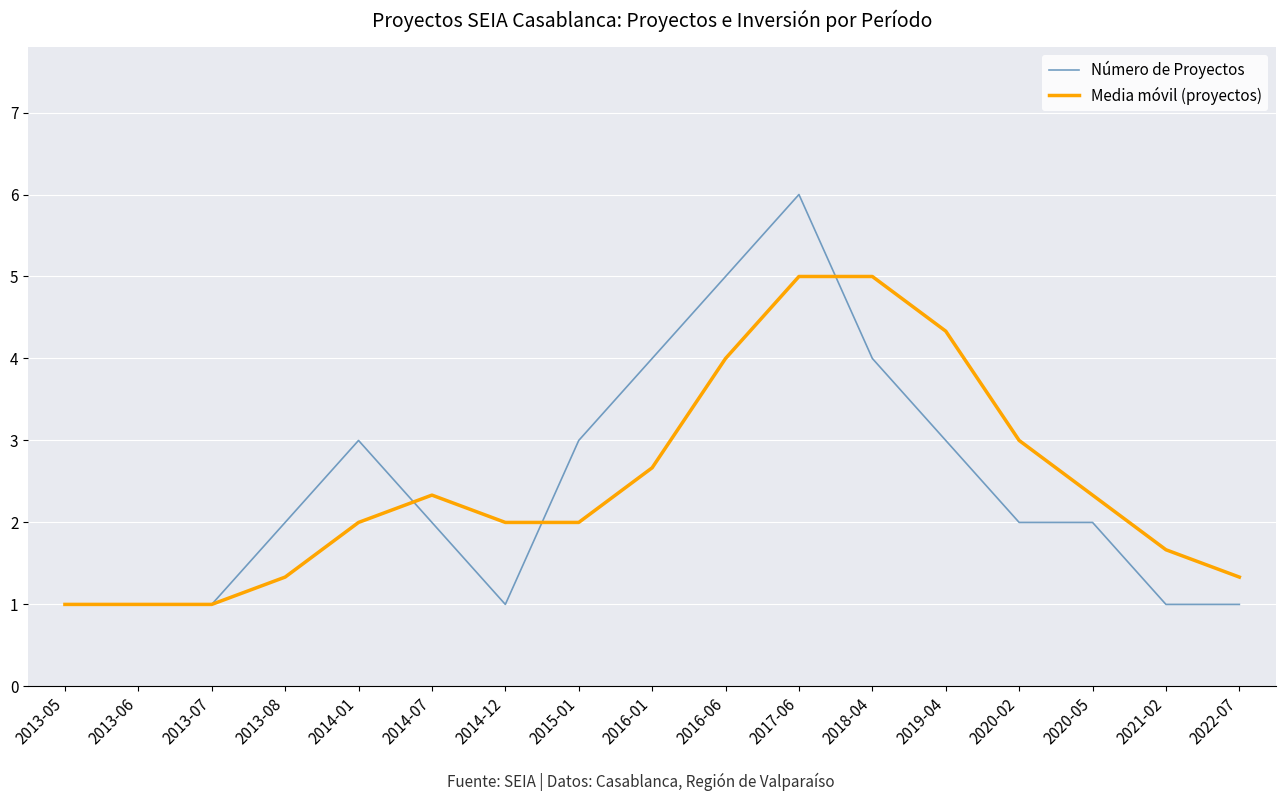

What is the minimum value for Número de Proyectos?

1.0